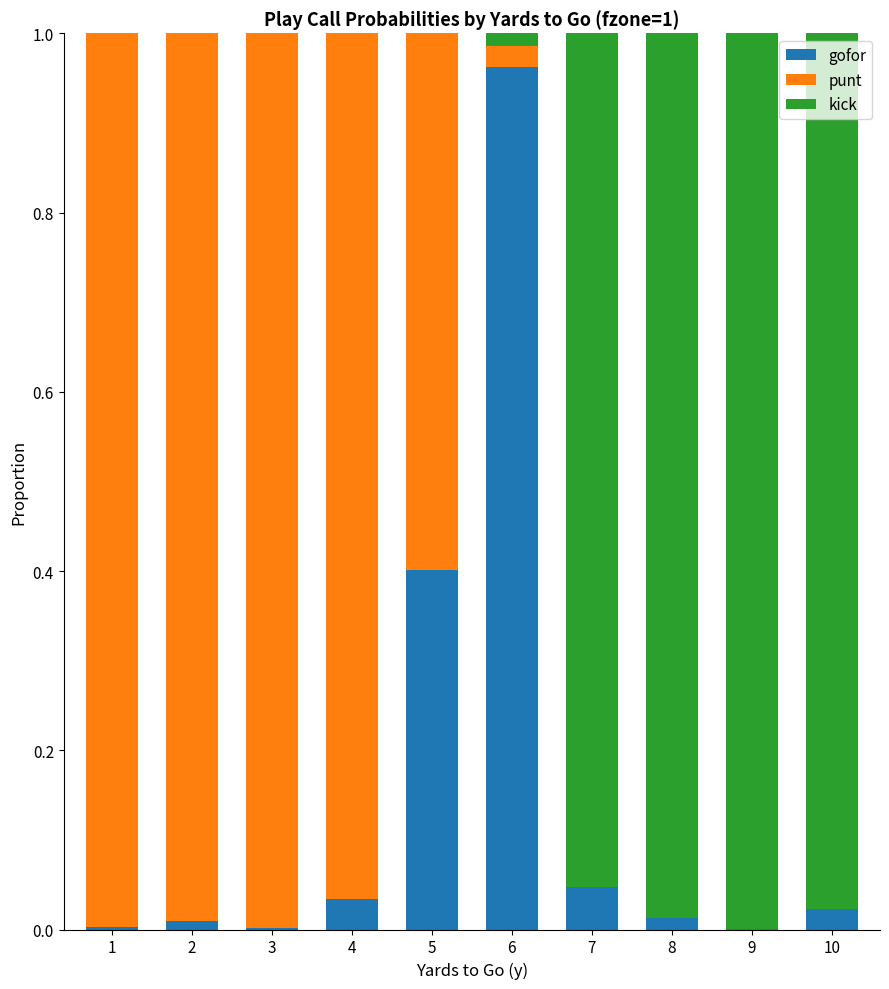

What is the sum of all gofor values?

1.5